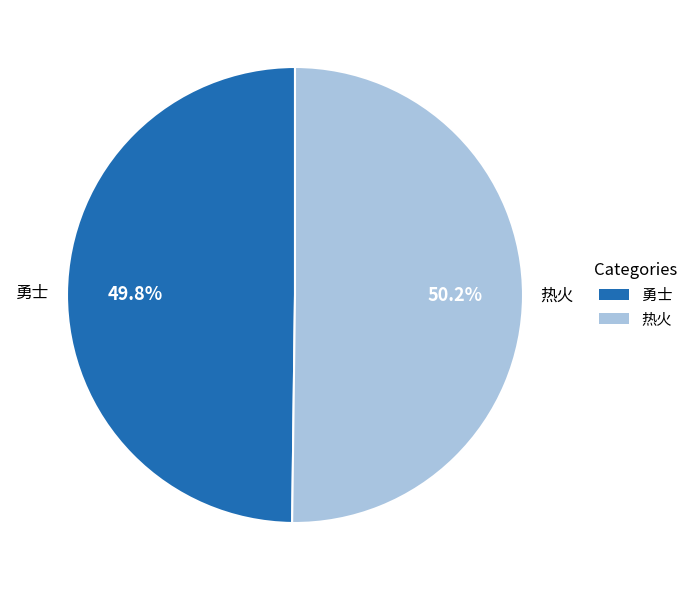

To the nearest percent, what portion does 热火 represent?

50%